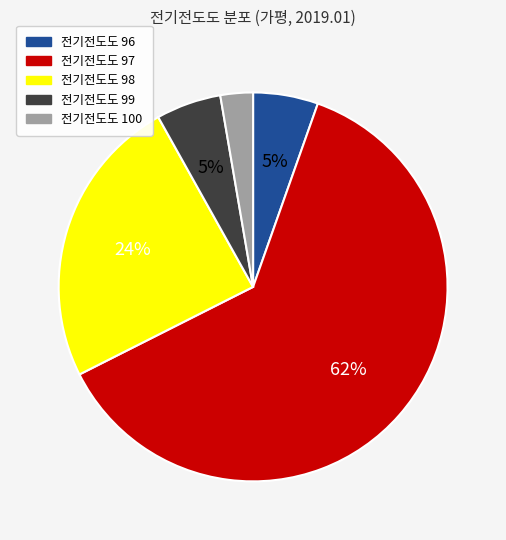

To the nearest percent, what is the average slice percentage?

20%